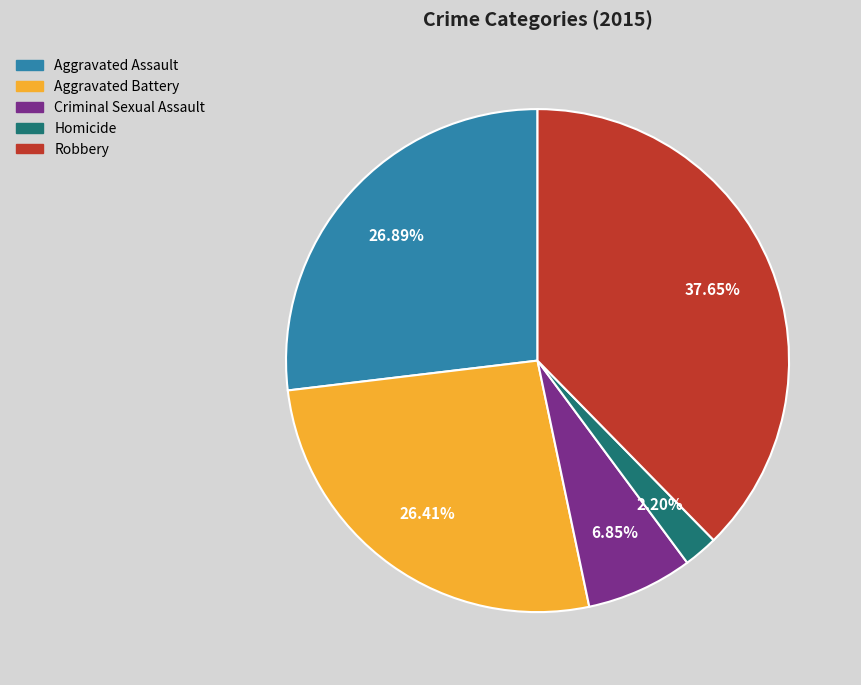

What is the largest slice in the pie chart?

Robbery